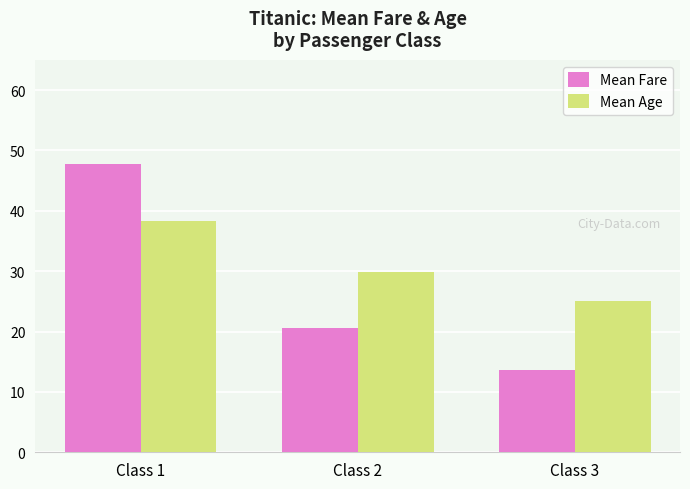

At how many categories does at least one series exceed 13?

3